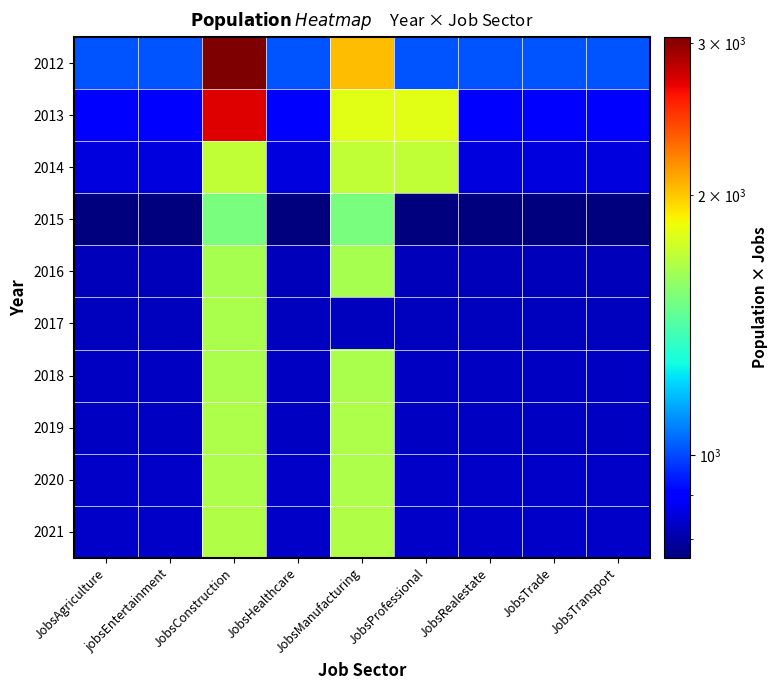

What is the total value across all series at JobsHealthcare?

8499